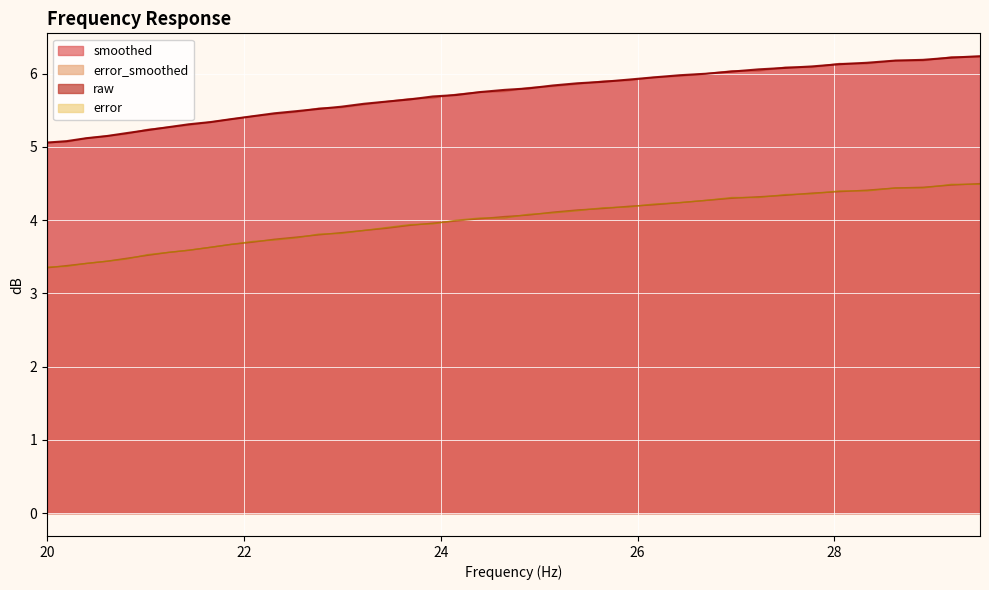

What is the spread (max minus min) of values at 28.33?

1.8